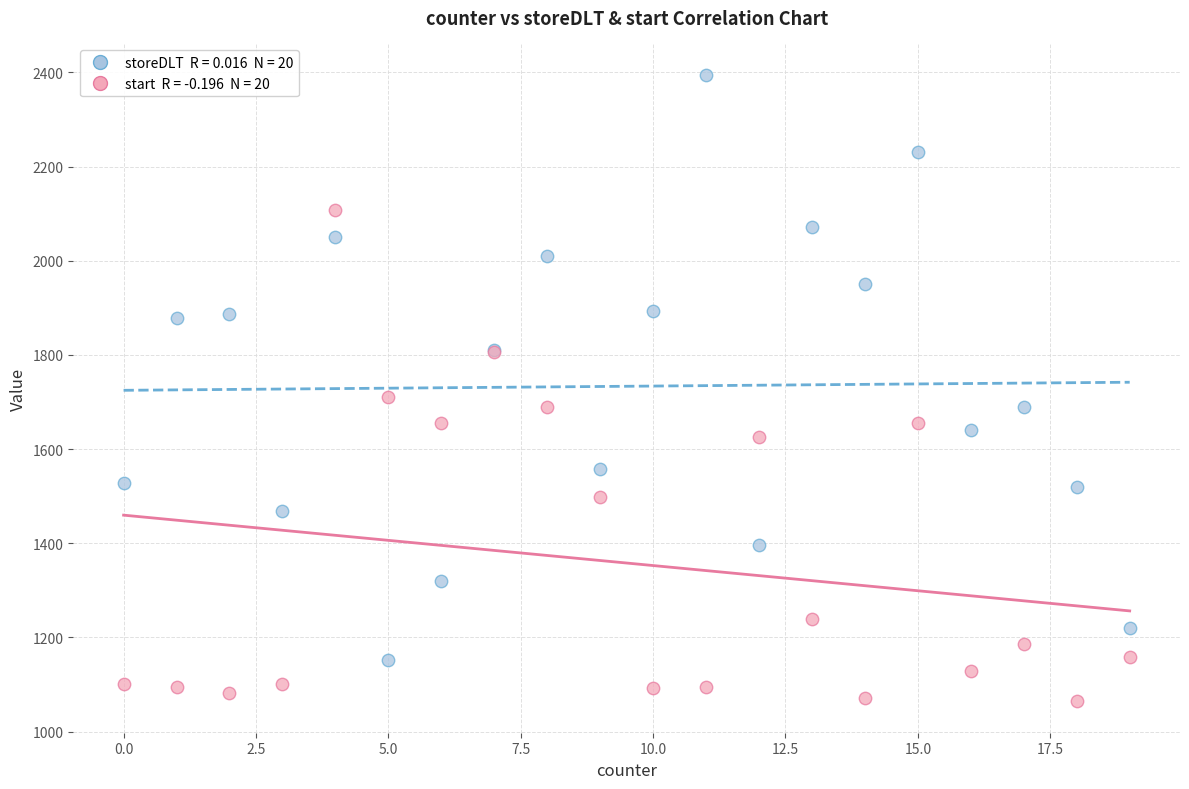

Across all series, what Y value is closest to 1729?

1710